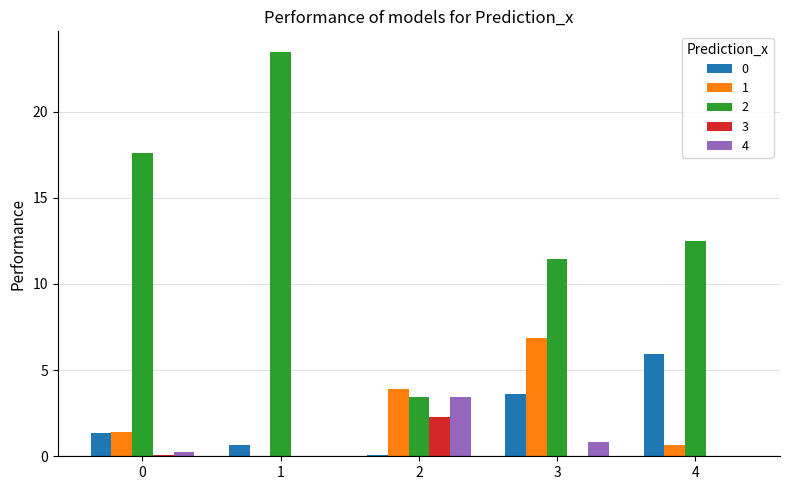

Is the value of 1 at 2 greater than the value of 3 at 0?

Yes